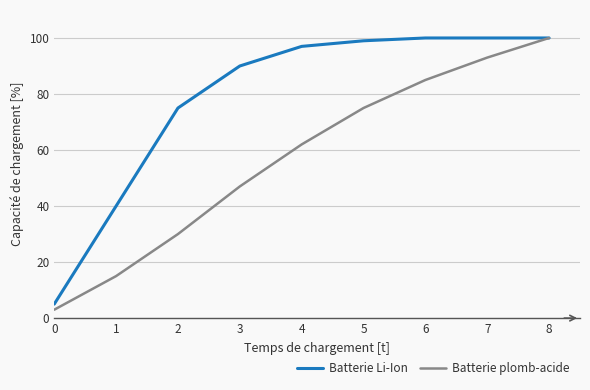

Is it true that Batterie Li-Ion equals 100 at 6?

True